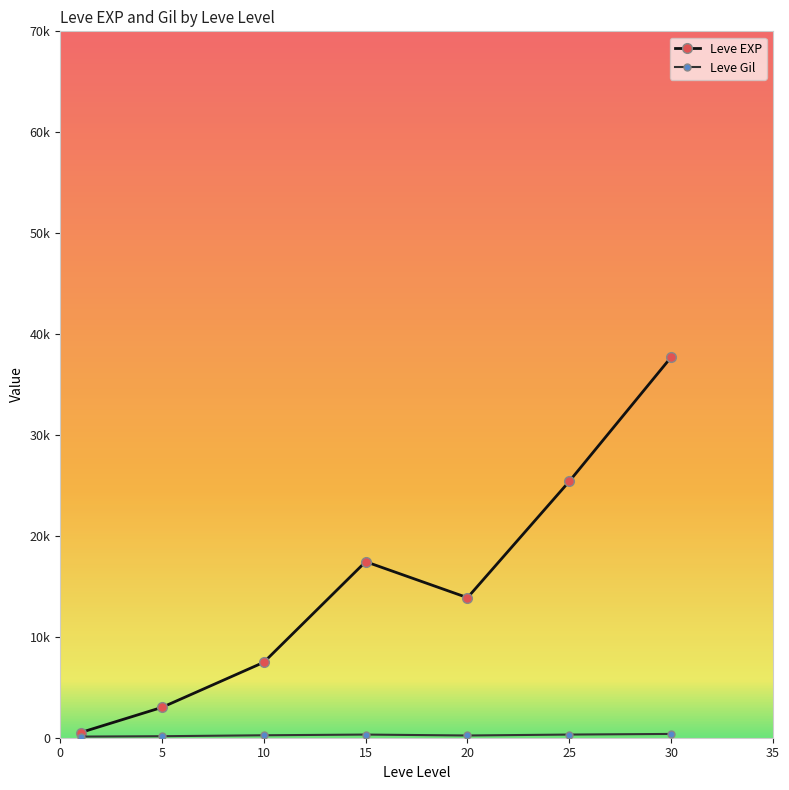

What is the difference between the maximum and minimum values in the Leve EXP series?

37204.8